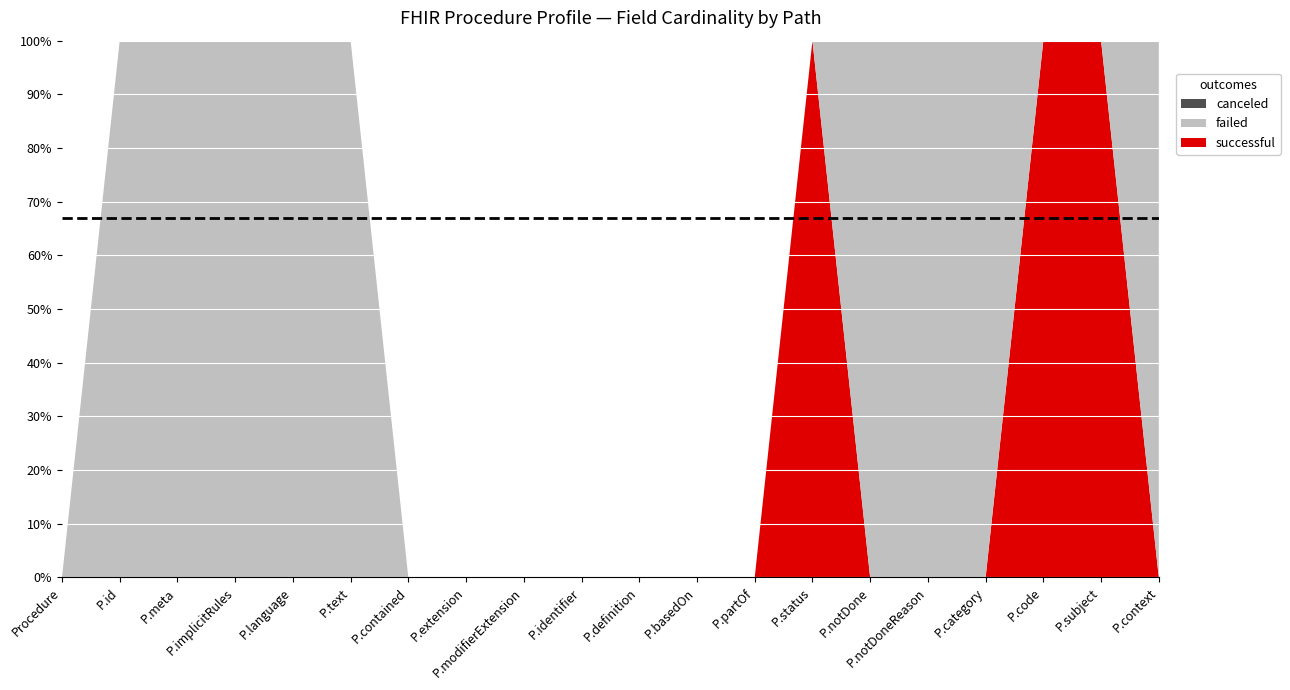

Reading left to right, transcribe all the data shown in this chart.

successful: Procedure=0	Procedure.id=0	Procedure.meta=0	Procedure.implicitRules=0	Procedure.language=0	Procedure.text=0	Procedure.contained=0	Procedure.extension=0	Procedure.modifierExtension=0	Procedure.identifier=0	Procedure.definition=0	Procedure.basedOn=0	Procedure.partOf=0	Procedure.status=1	Procedure.notDone=0	Procedure.notDoneReason=0	Procedure.category=0	Procedure.code=1	Procedure.subject=1	Procedure.context=0
failed: Procedure=0	Procedure.id=1	Procedure.meta=1	Procedure.implicitRules=1	Procedure.language=1	Procedure.text=1	Procedure.contained=0	Procedure.extension=0	Procedure.modifierExtension=0	Procedure.identifier=0	Procedure.definition=0	Procedure.basedOn=0	Procedure.partOf=0	Procedure.status=0	Procedure.notDone=1	Procedure.notDoneReason=1	Procedure.category=1	Procedure.code=0	Procedure.subject=0	Procedure.context=1
canceled: Procedure=0	Procedure.id=0	Procedure.meta=0	Procedure.implicitRules=0	Procedure.language=0	Procedure.text=0	Procedure.contained=0	Procedure.extension=0	Procedure.modifierExtension=0	Procedure.identifier=0	Procedure.definition=0	Procedure.basedOn=0	Procedure.partOf=0	Procedure.status=0	Procedure.notDone=0	Procedure.notDoneReason=0	Procedure.category=0	Procedure.code=0	Procedure.subject=0	Procedure.context=0